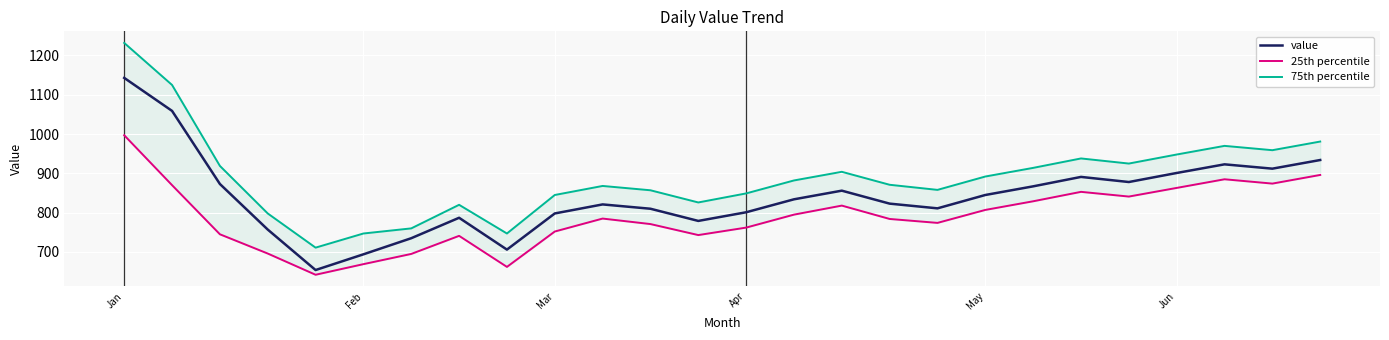

What is the highest value of the value series?

1143